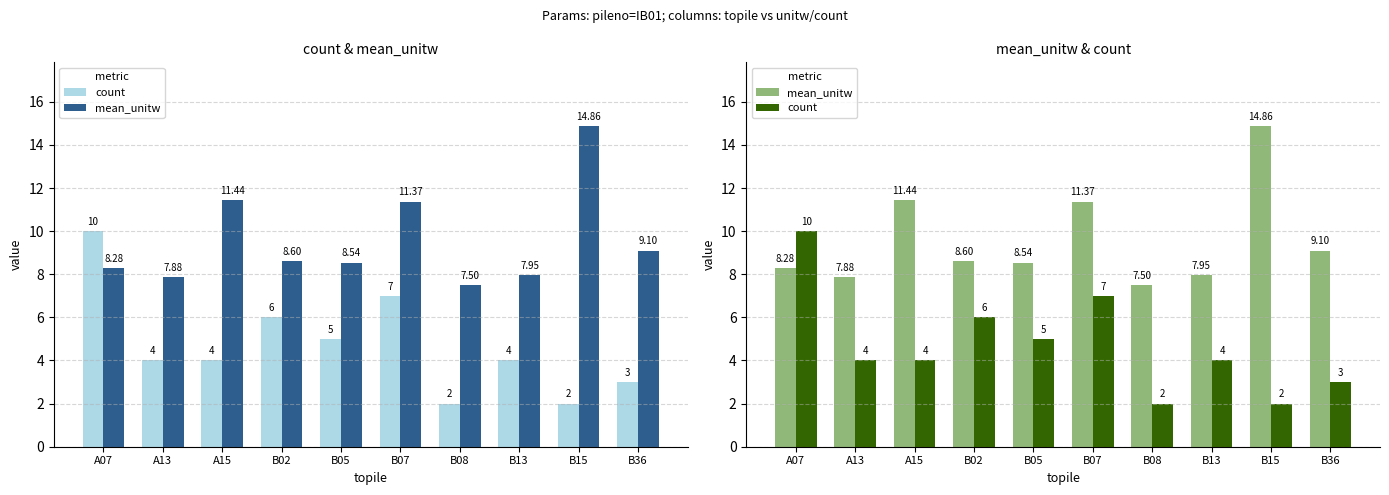

Where does the mean_unitw series first go above 8?

A07